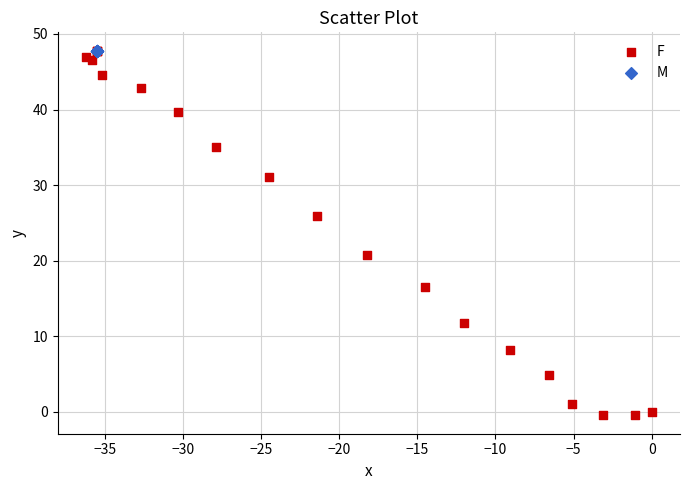

Which series reaches the minimum Y coordinate?

F